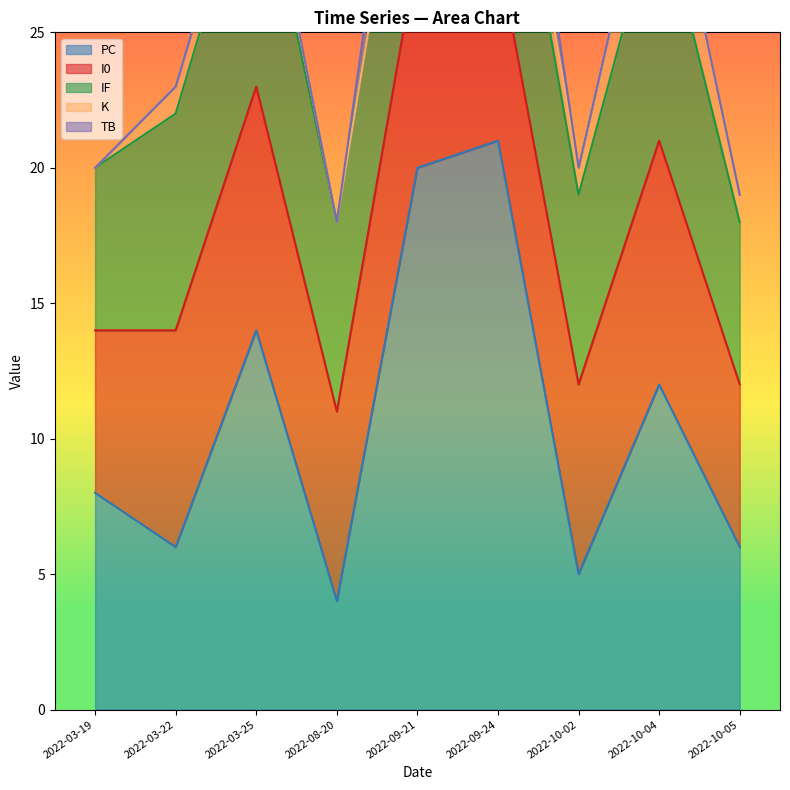

What are all the series names shown in the legend?

TB, PC, I0, IF, K